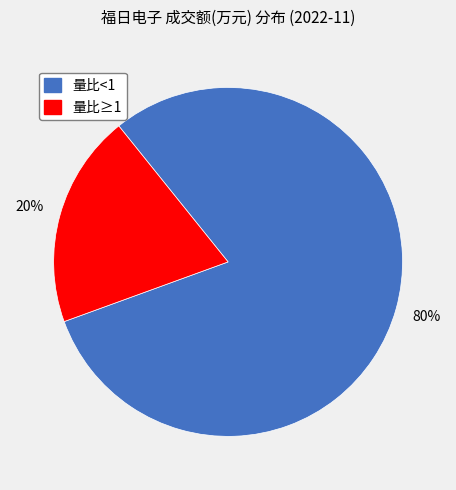

To the nearest percent, what is the average slice percentage?

50%